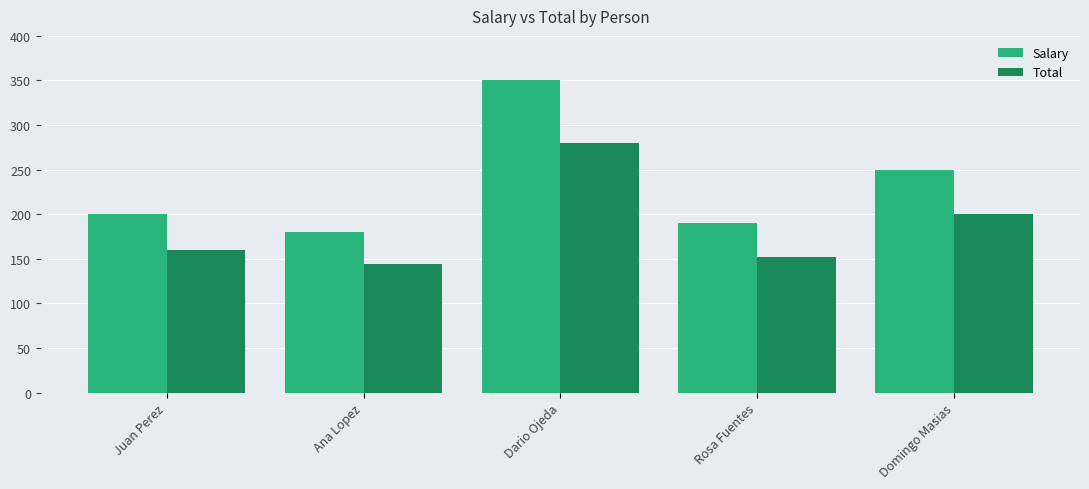

Is it true that Total equals 129 at Domingo Masias?

False